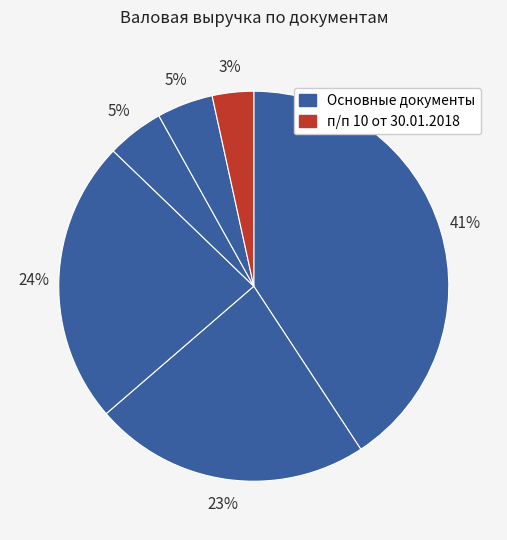

Which category has the smallest portion of the pie?

п/п 10 от 30.01.2018